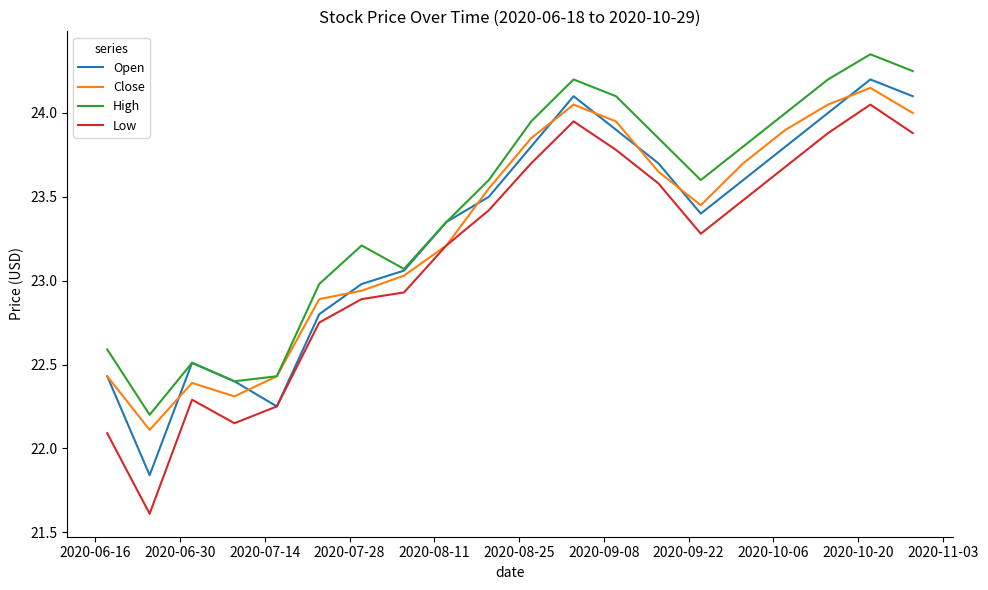

What is the smallest value displayed?

21.6